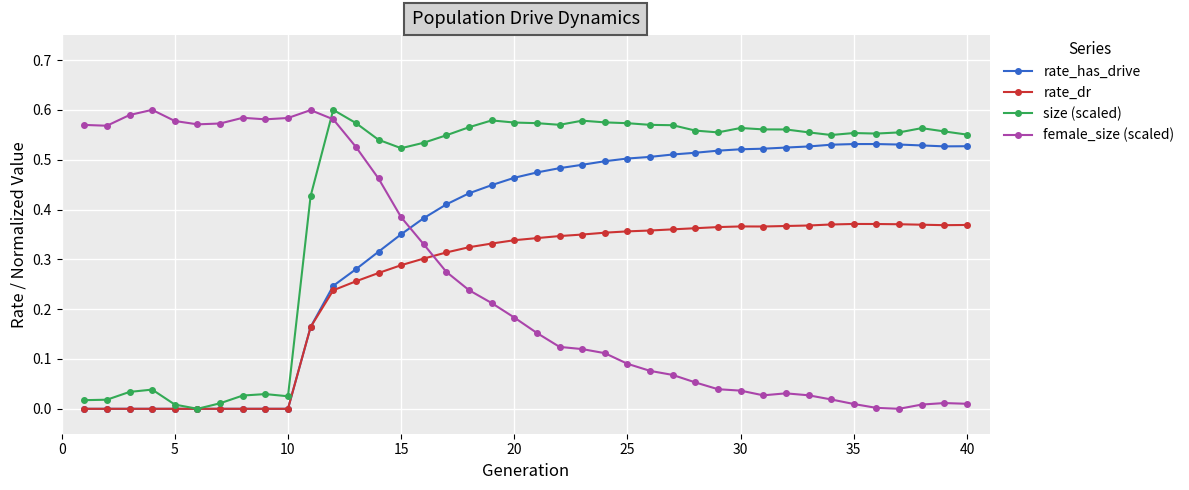

After their last crossing, which series has the higher values: size (scaled) or female_size (scaled)?

size (scaled)